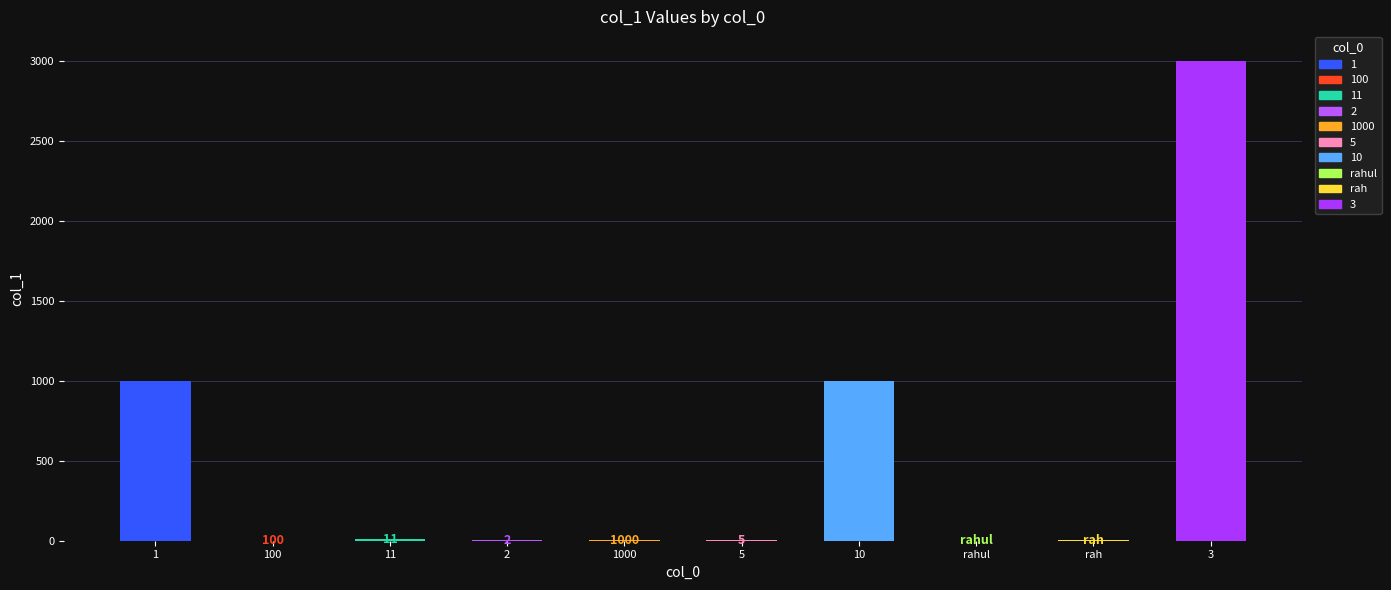

What is the change in value from 1000 to 3?

+2997